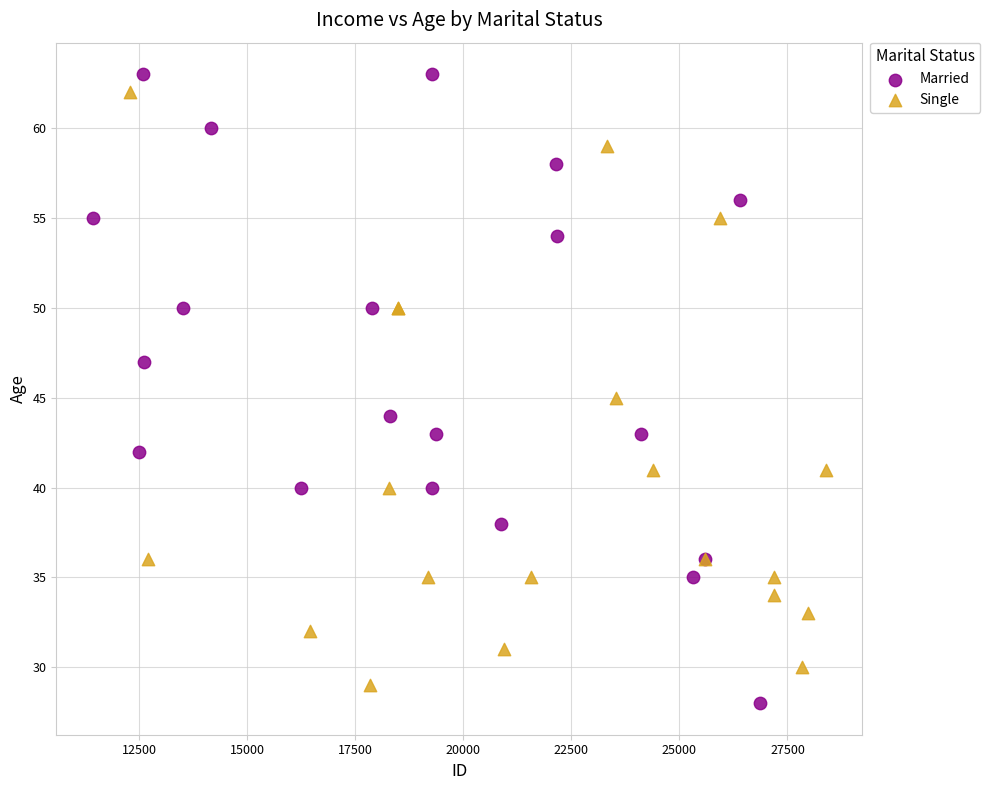

Which series reaches the minimum Y coordinate?

Married